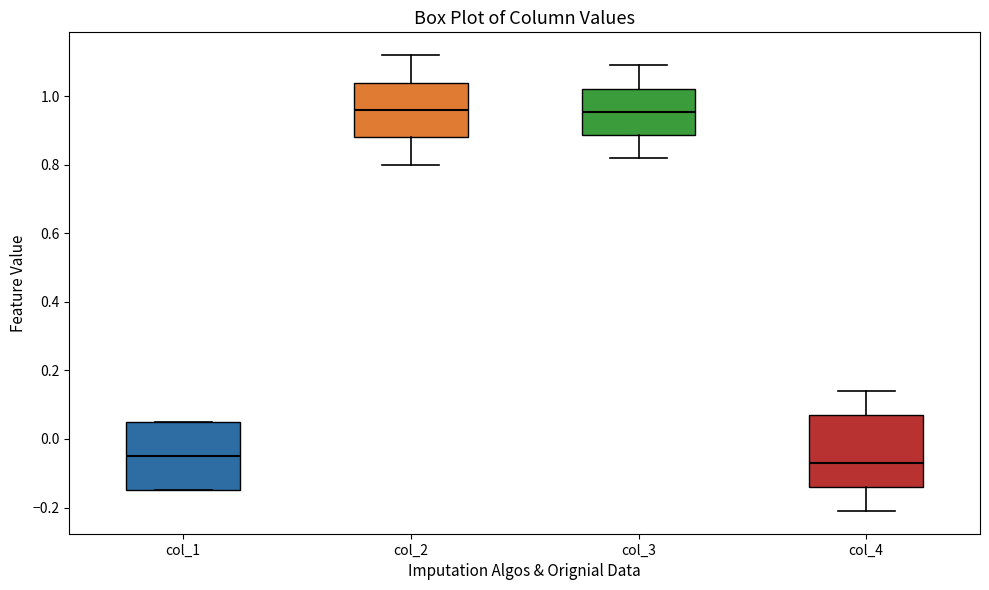

Reading left to right, read every box against the y-axis: the position of its median line, the range the box covers, and the ends of its whiskers. The values are not printed on the chart, so give them approximately, as read against the axis.

col_1: median -0.04, box -0.14 to 0.06, whiskers -0.14 to 0.06
col_2: median 0.96, box 0.88 to 1.04, whiskers 0.80 to 1.12
col_3: median 0.96, box 0.88 to 1.02, whiskers 0.82 to 1.10
col_4: median -0.06, box -0.14 to 0.08, whiskers -0.20 to 0.14